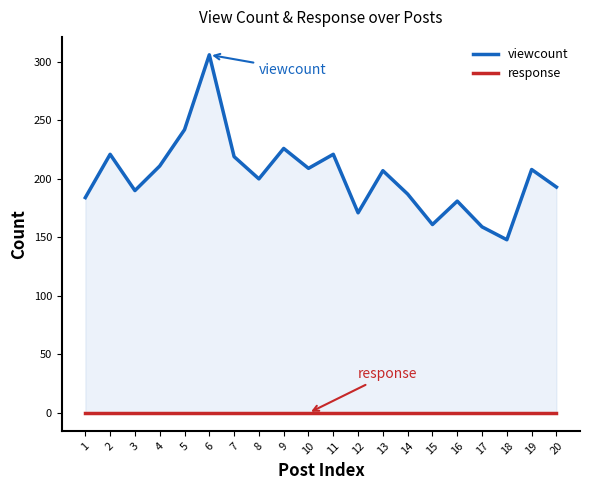

Reading left to right, transcribe all the data shown in this chart.

viewcount: 184	221	190	211	242	306	219	200	226	209	221	171	207	187	161	181	159	148	208	193
response: 0	0	0	0	0	0	0	0	0	0	0	0	0	0	0	0	0	0	0	0